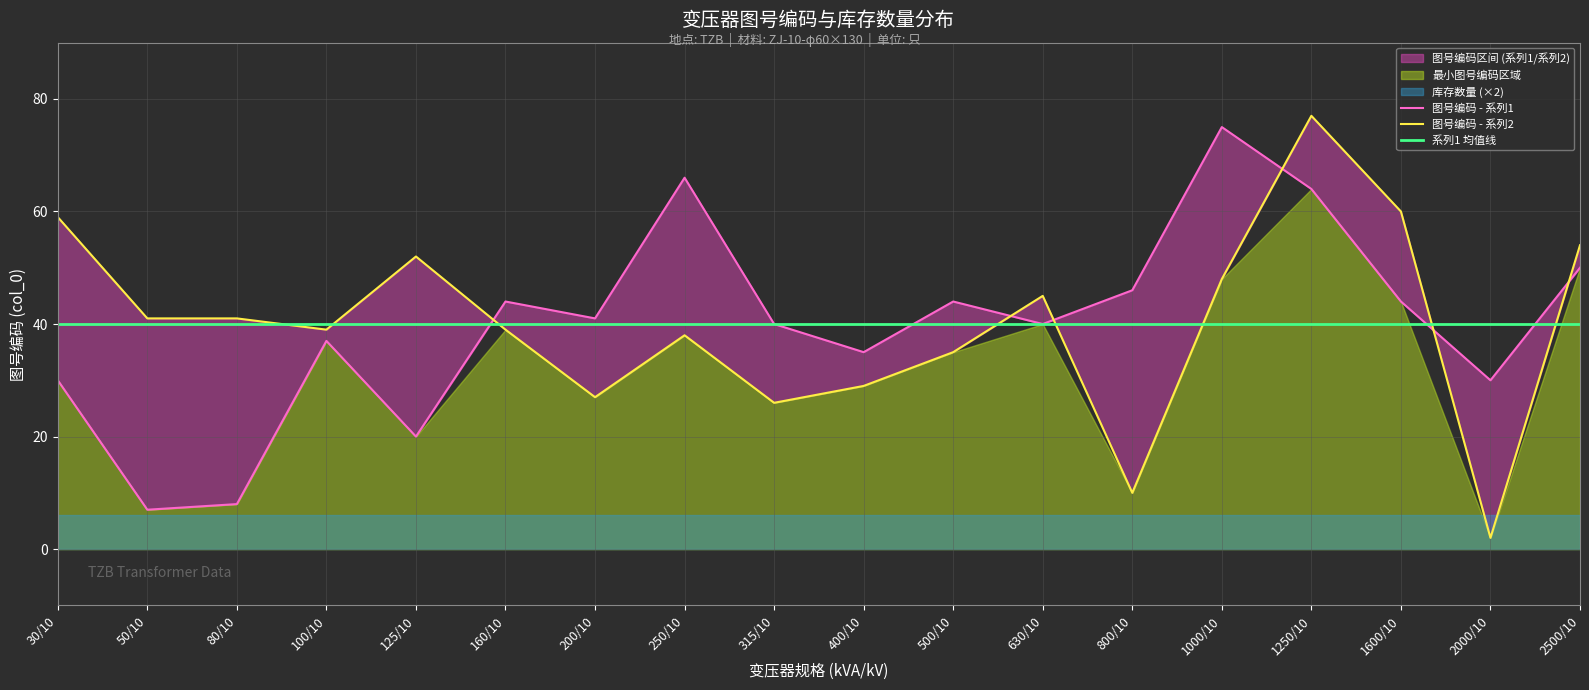

Which series has the largest total across all categories?

图号编码 - 系列2